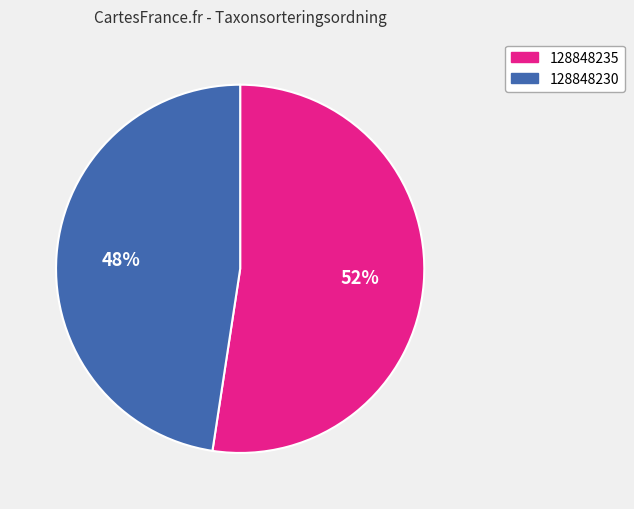

To the nearest percent, what is the combined percentage of 128848235 and 128848230?

100%